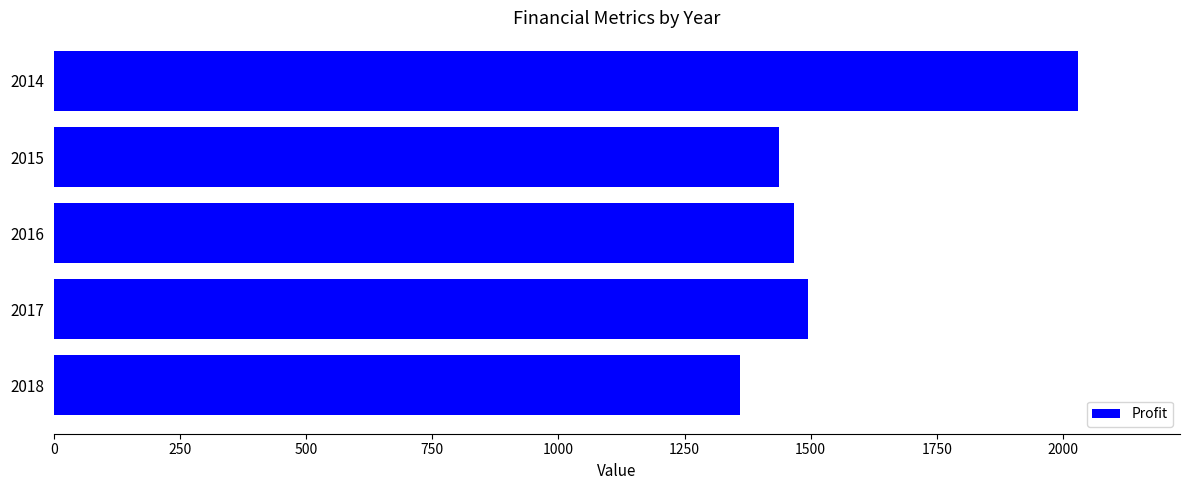

Reading top to bottom, transcribe all the data shown in this chart.

2029	1437	1466	1495	1359